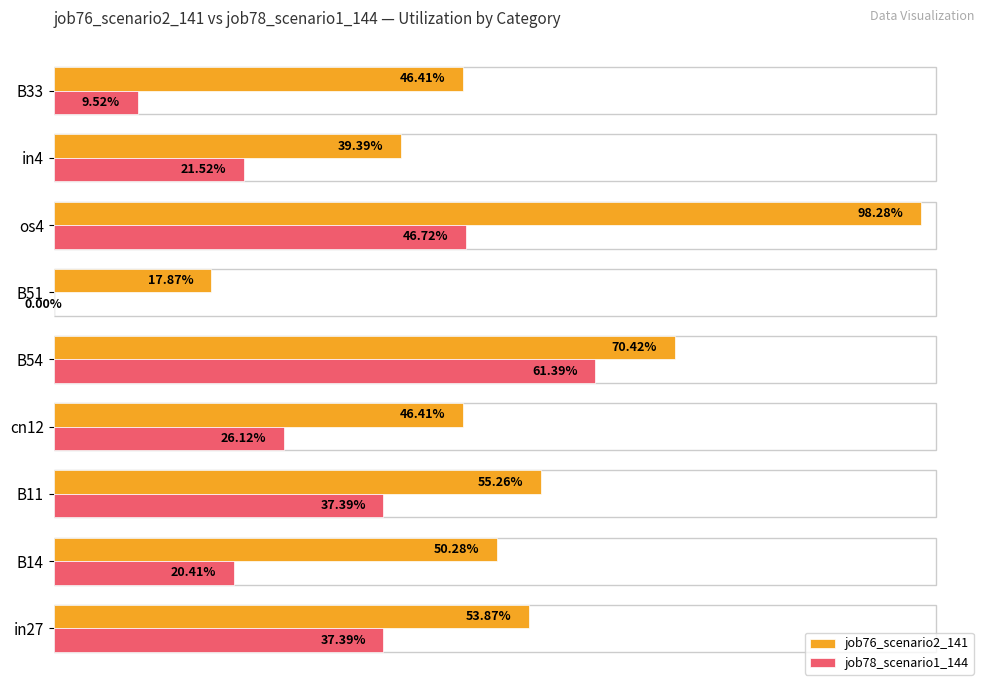

What are all the series names shown in the legend?

job76_scenario2_141, job78_scenario1_144